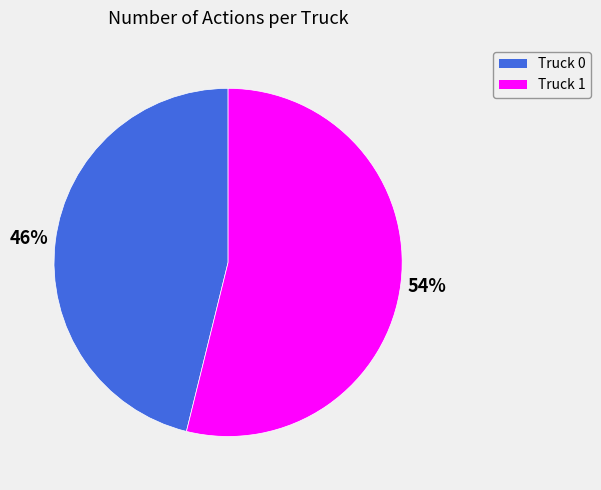

Is the sum of Truck 0 and Truck 1 greater than half?

Yes